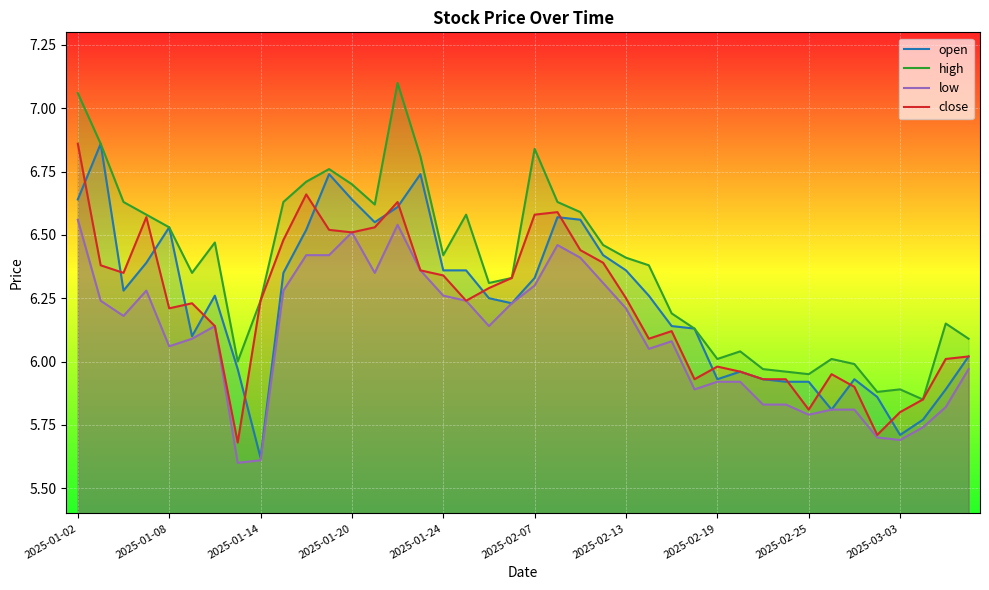

What are all the series names shown in the legend?

open, high, low, close